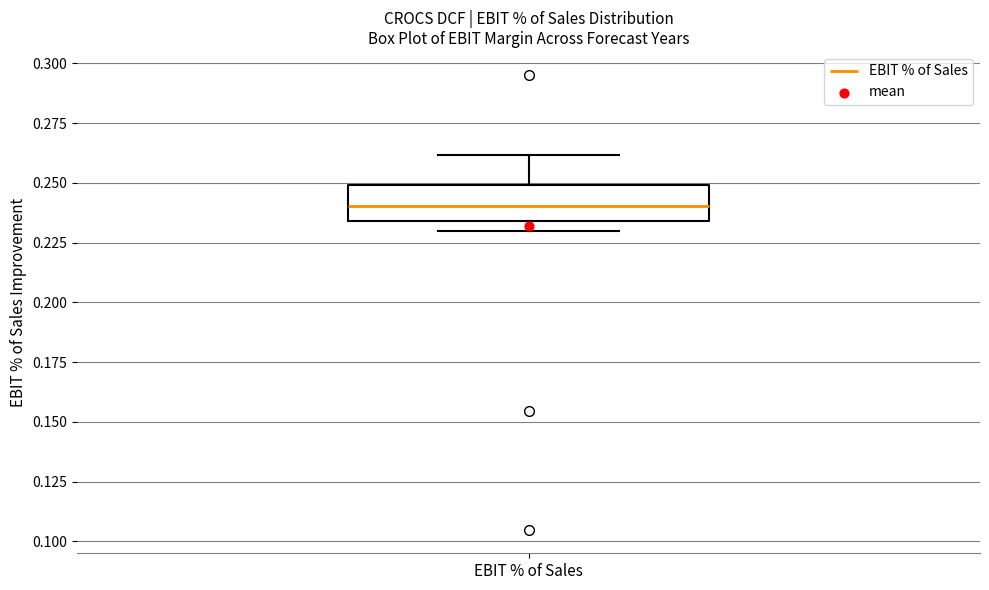

Read this box plot against the y-axis: the position of the median line, the range covered by the box, and the ends of both whiskers. The values are not printed on the chart, so give them approximately, as read against the axis.

median 0.240, box 0.235 to 0.250, whiskers 0.230 to 0.260